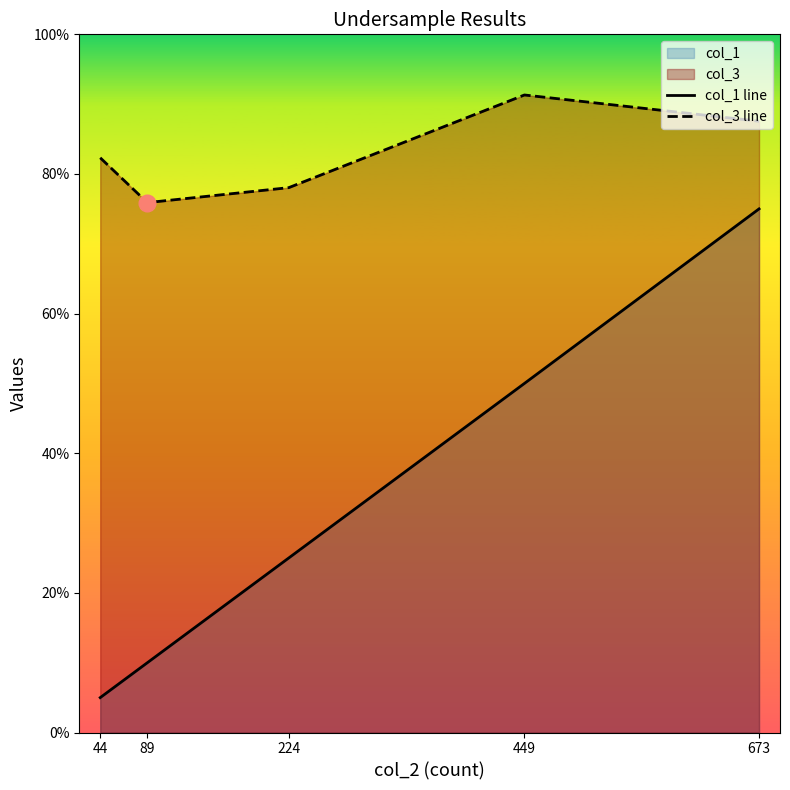

At how many categories does at least one series exceed 0?

5